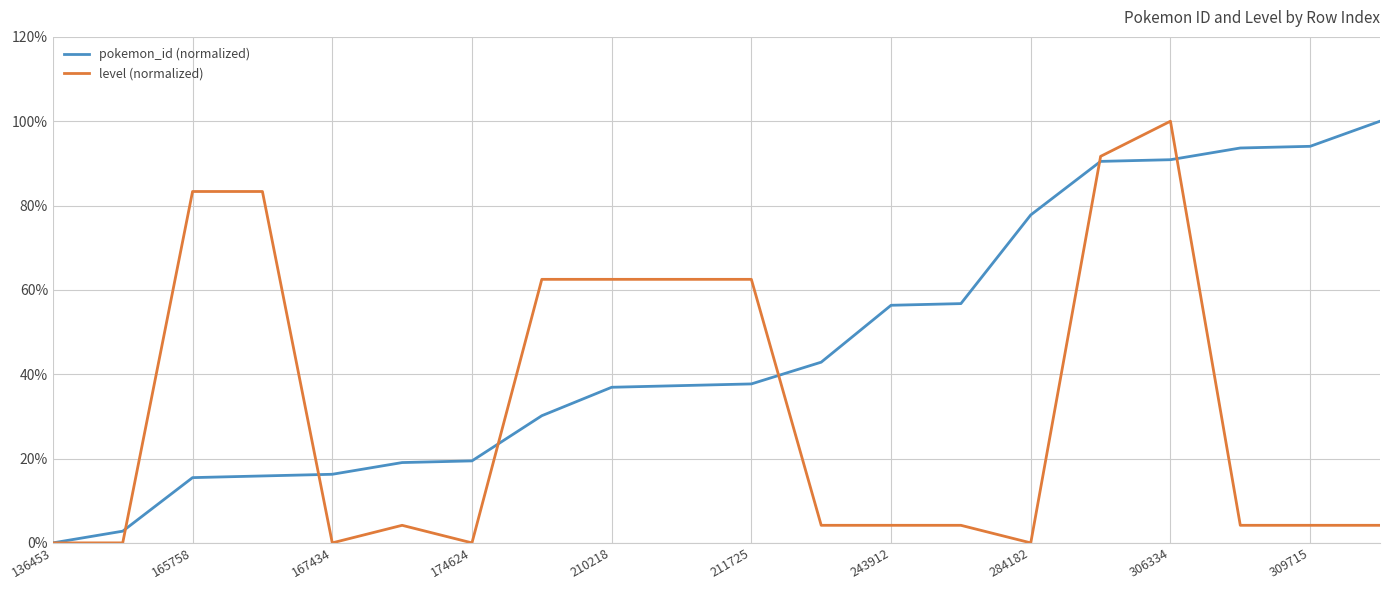

Rank the series by their average value, from lowest to highest.

level (normalized), pokemon_id (normalized)